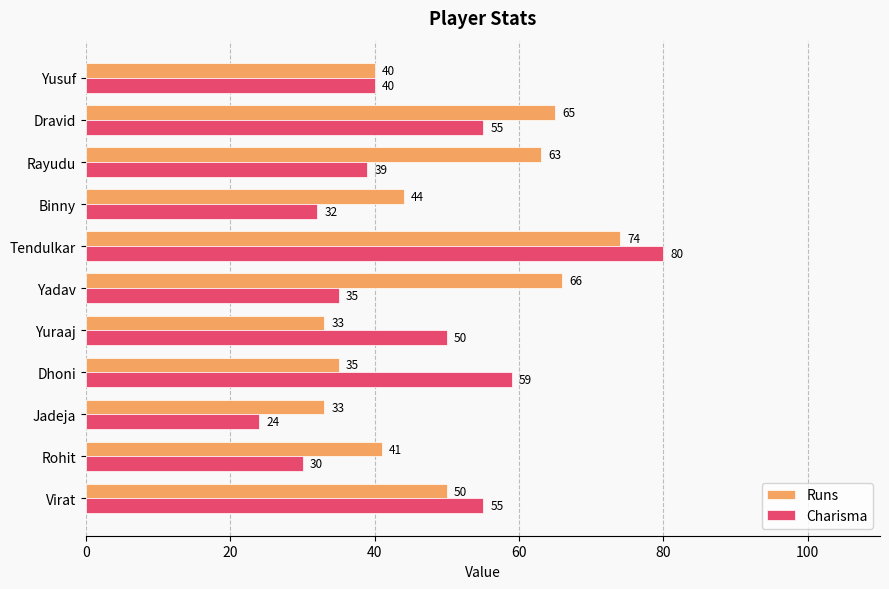

What is the difference between the maximum and minimum values in the Charisma series?

56